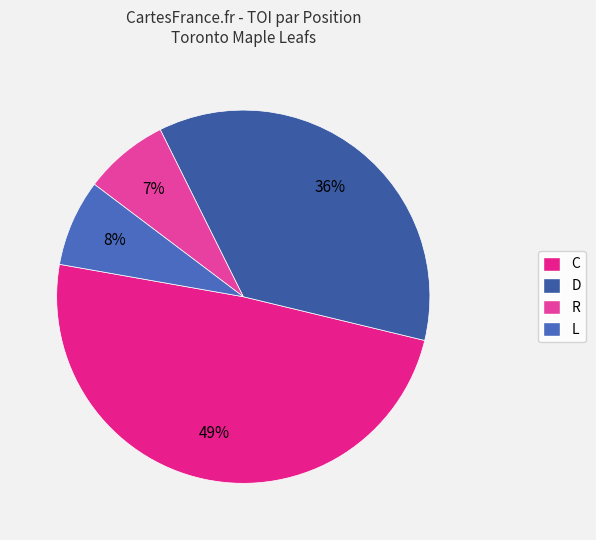

To the nearest percent, what is the combined percentage of L and C?

57%